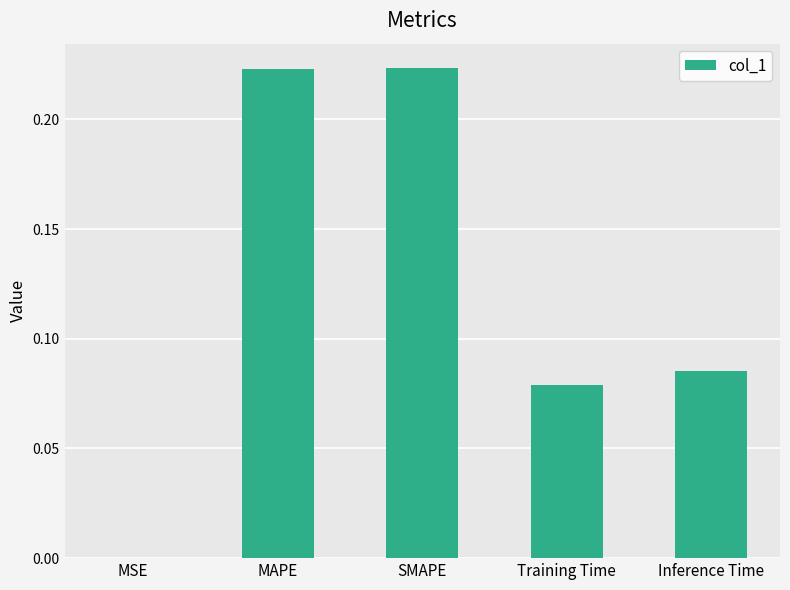

The value at SMAPE is 0.4. True or false?

False